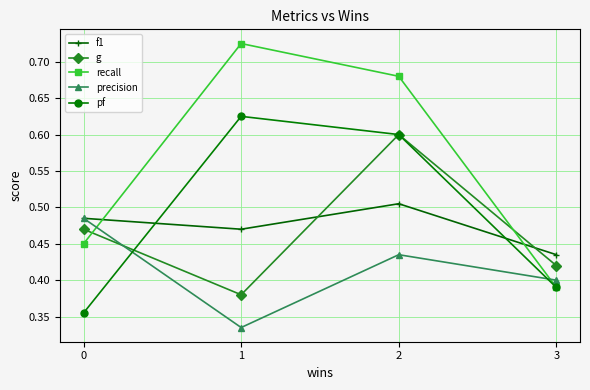

Between which two adjacent categories do pf and f1 first intersect?

0 and 1